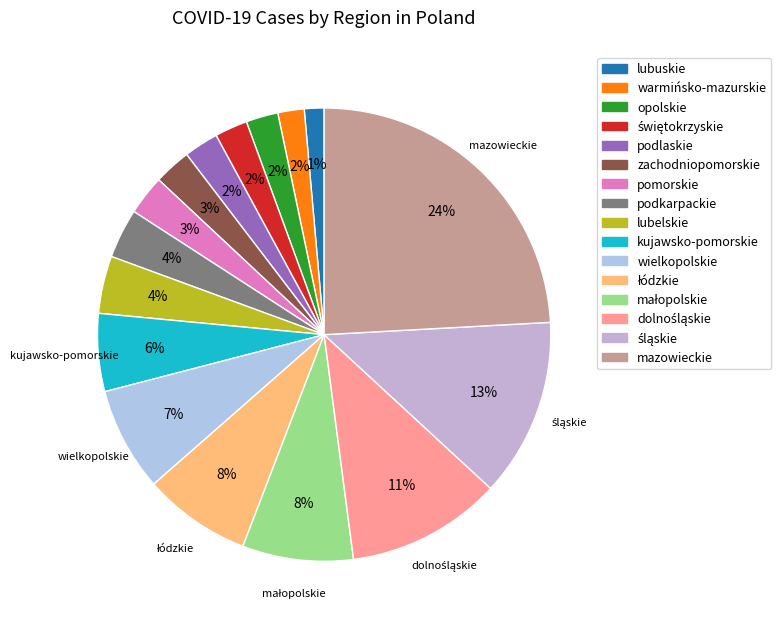

Count the number of slices in the pie.

16